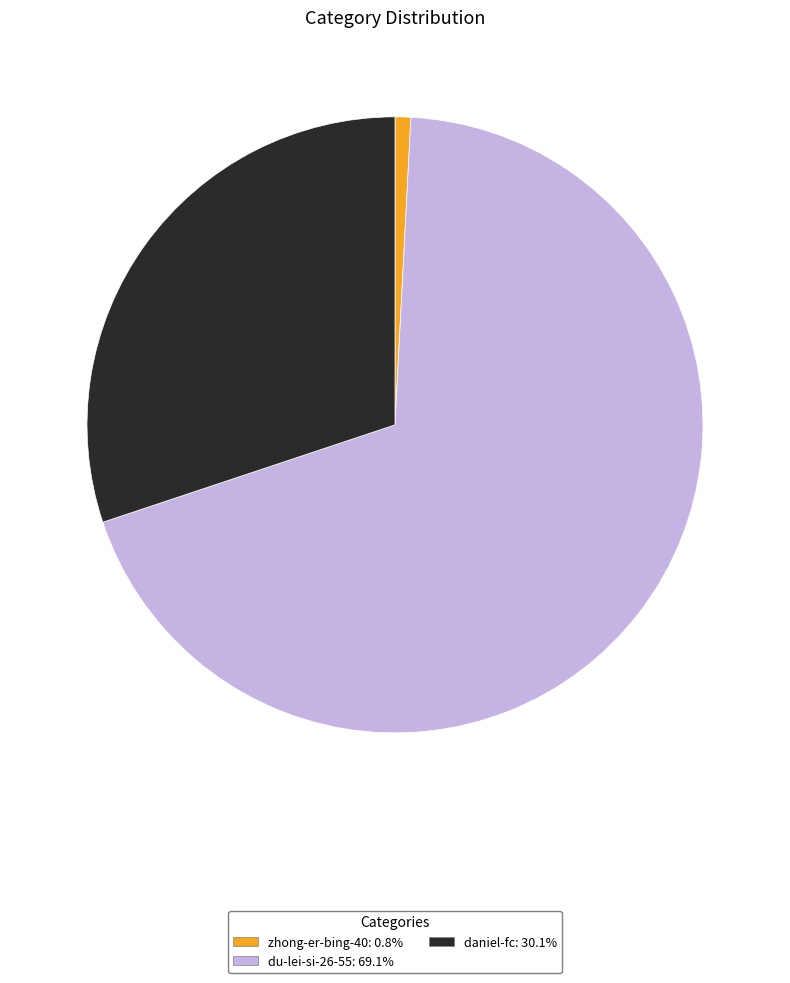

Does daniel-fc represent more than half of the total?

No